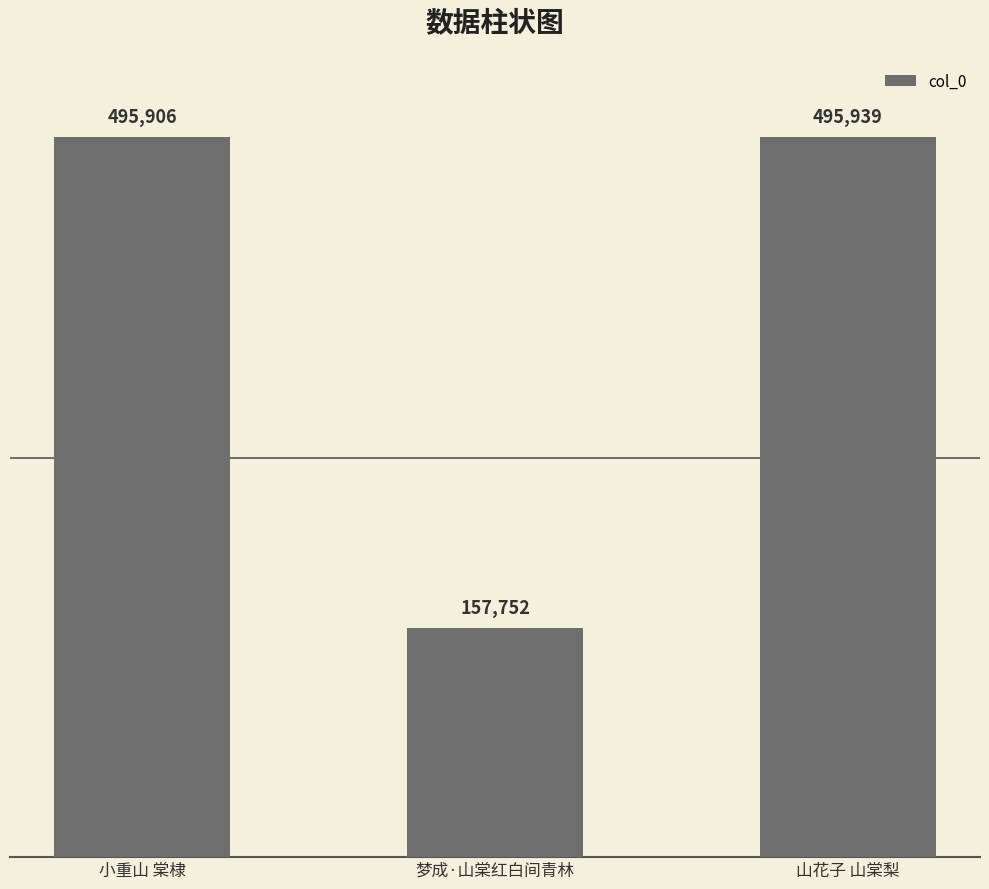

Reading left to right, transcribe all the data shown in this chart.

495906	157752	495939